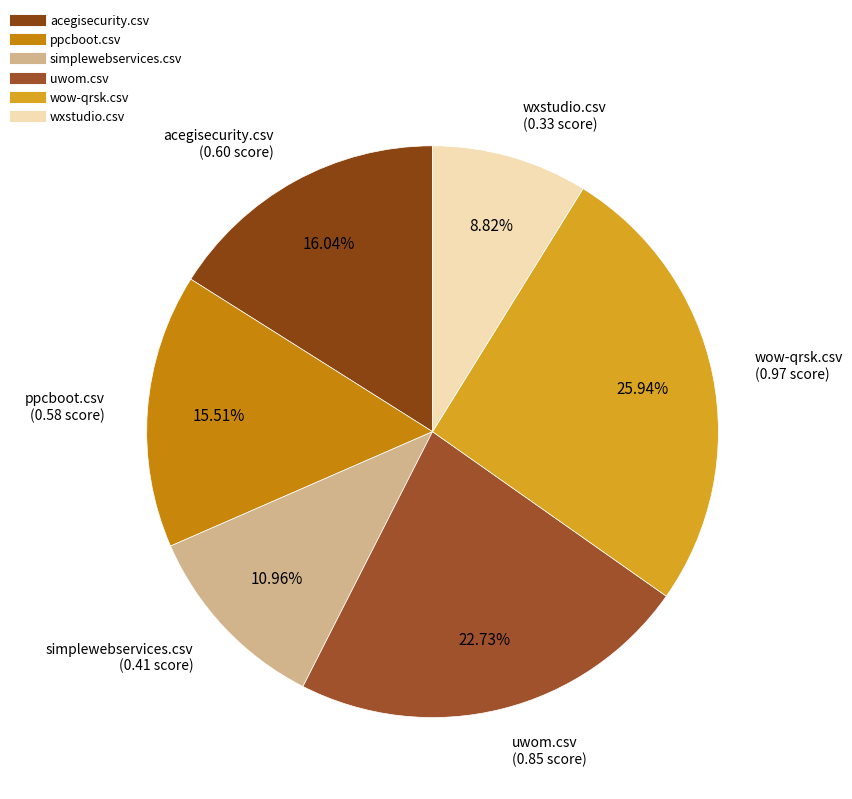

Count the number of slices in the pie.

6